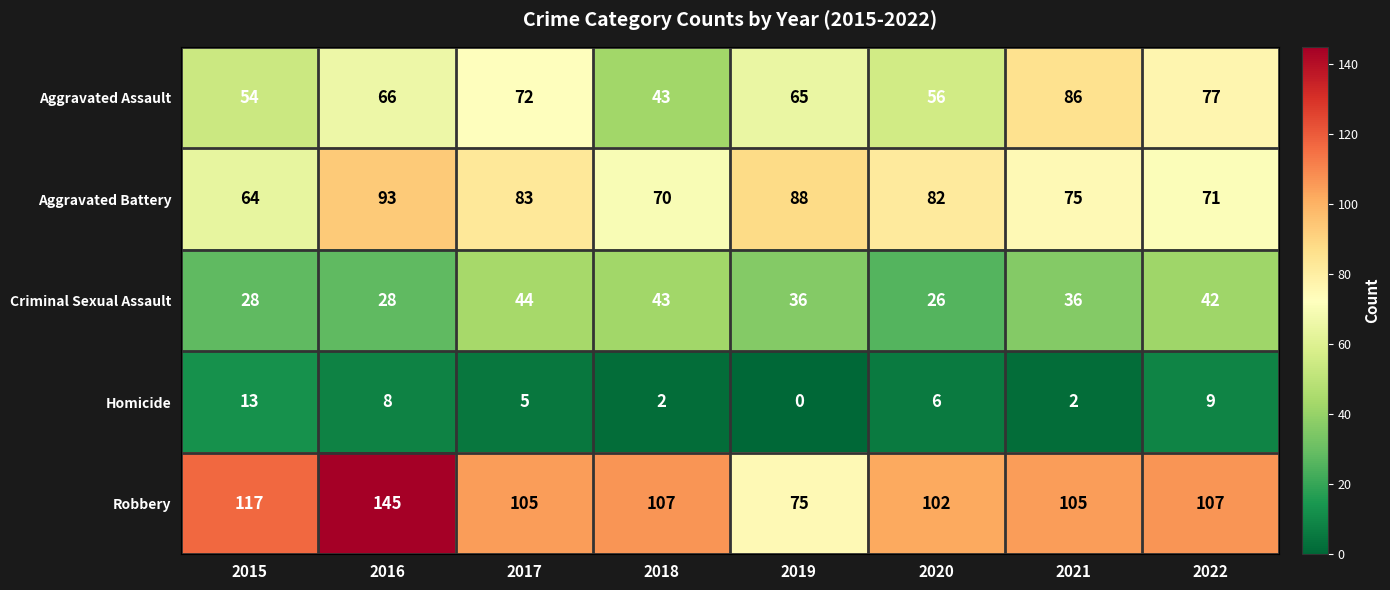

Count the number of data series in this chart.

5